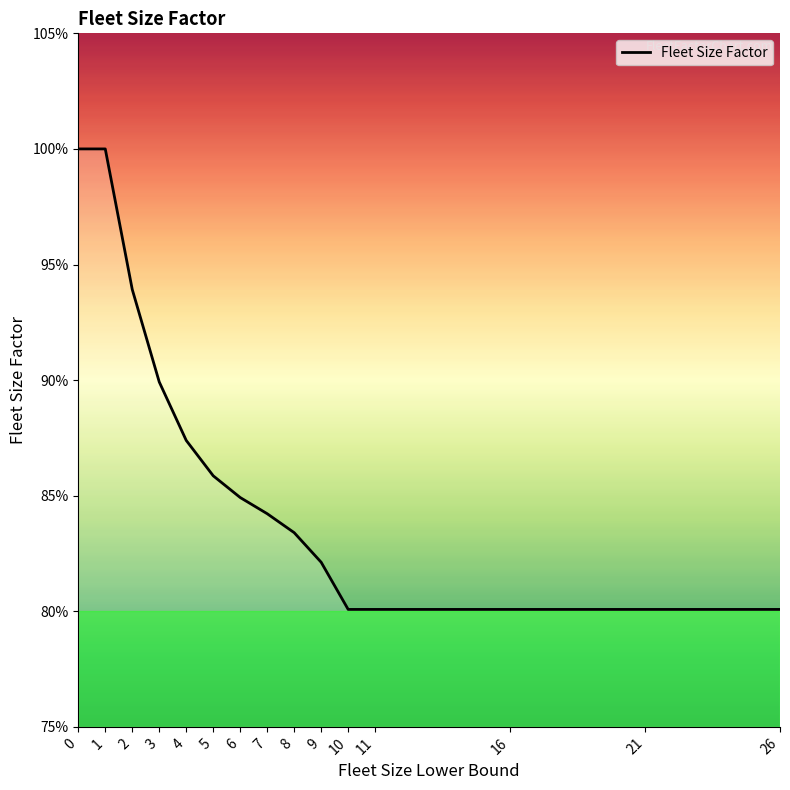

Reading right to left, what are all the values shown in this chart?

0.8	0.8	0.8	0.8	0.8	0.8	0.8	0.8	0.8	0.9	0.9	0.9	0.9	1.0	1.0